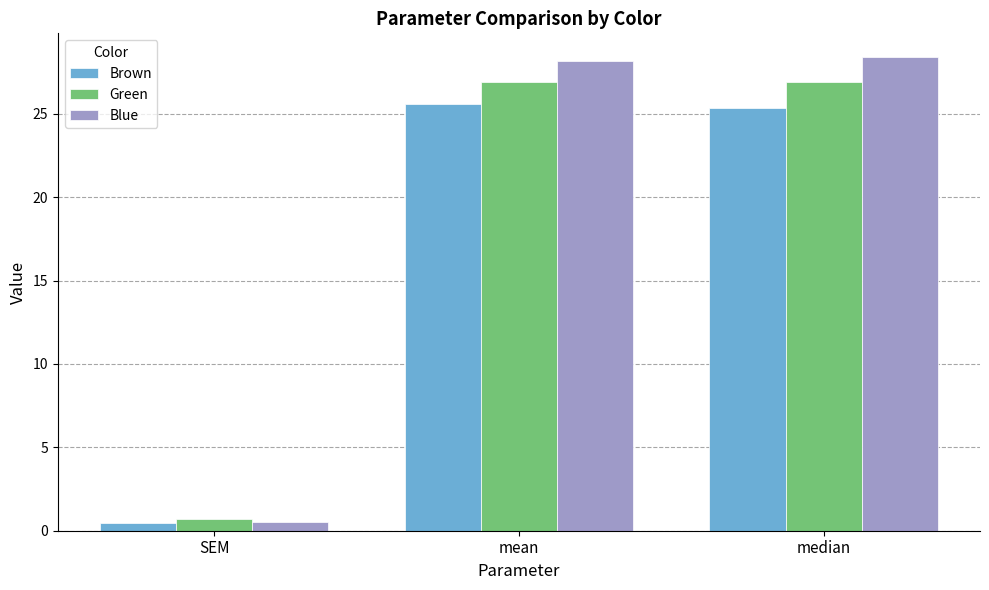

The Brown series shows 14.2 at median. True or false?

False